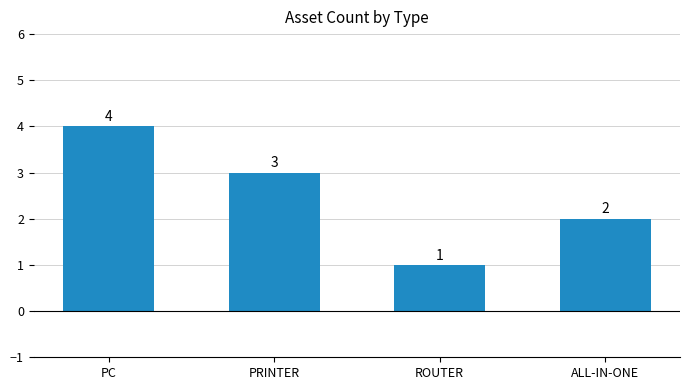

What is the greatest value displayed?

4